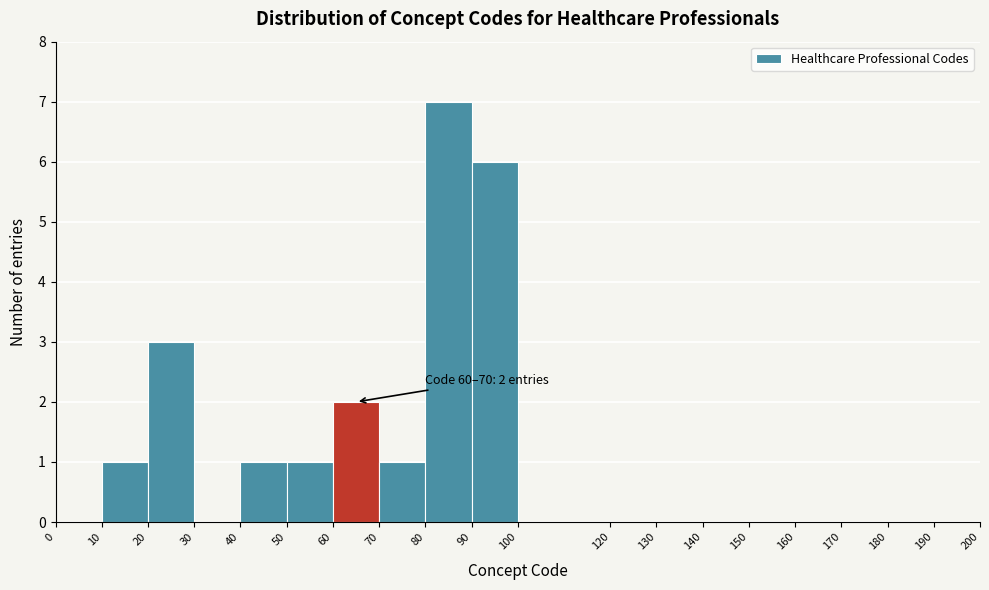

Which range on the x-axis has the tallest bar?

80 to 90